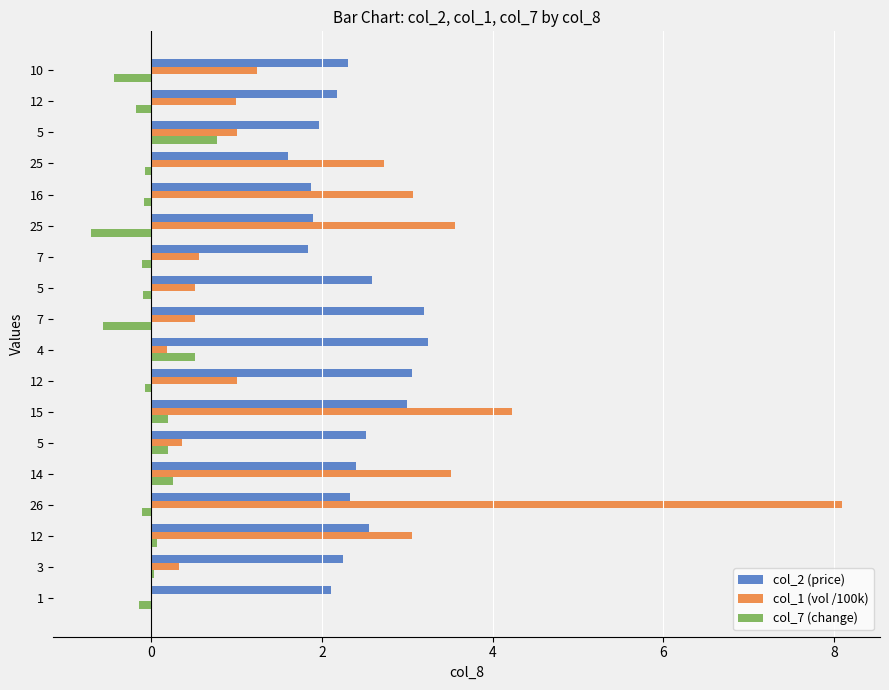

What is the label of the 4th bar from the left?

26